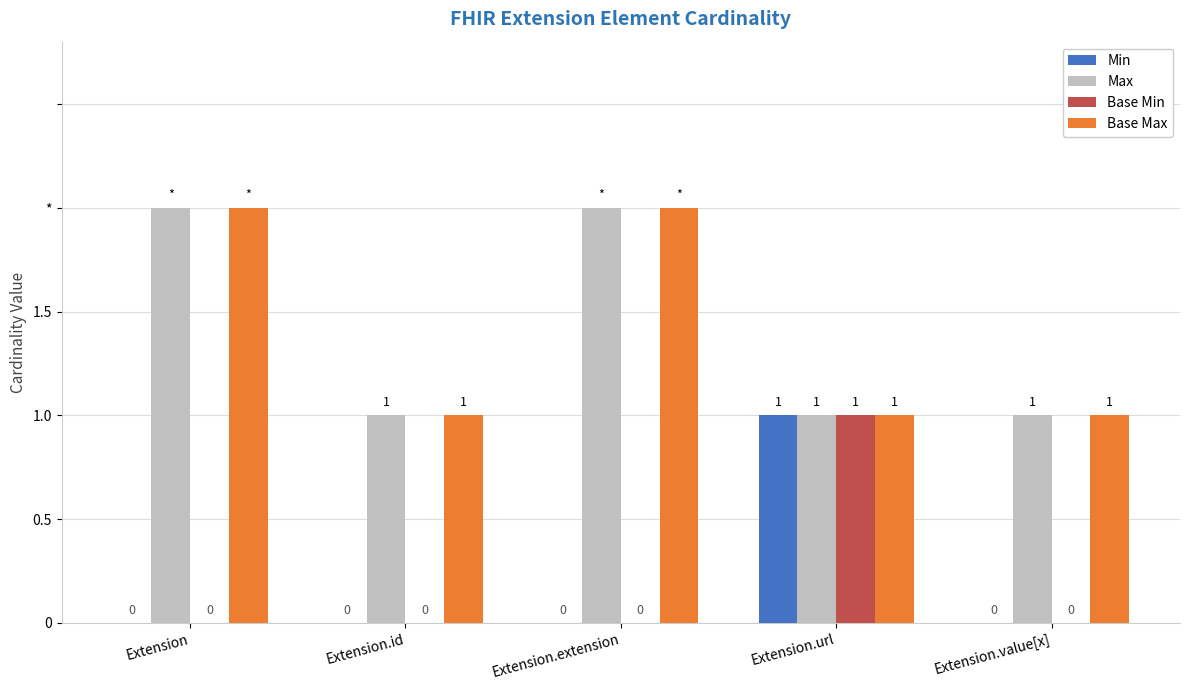

At which category is the sum across all series the highest?

Extension